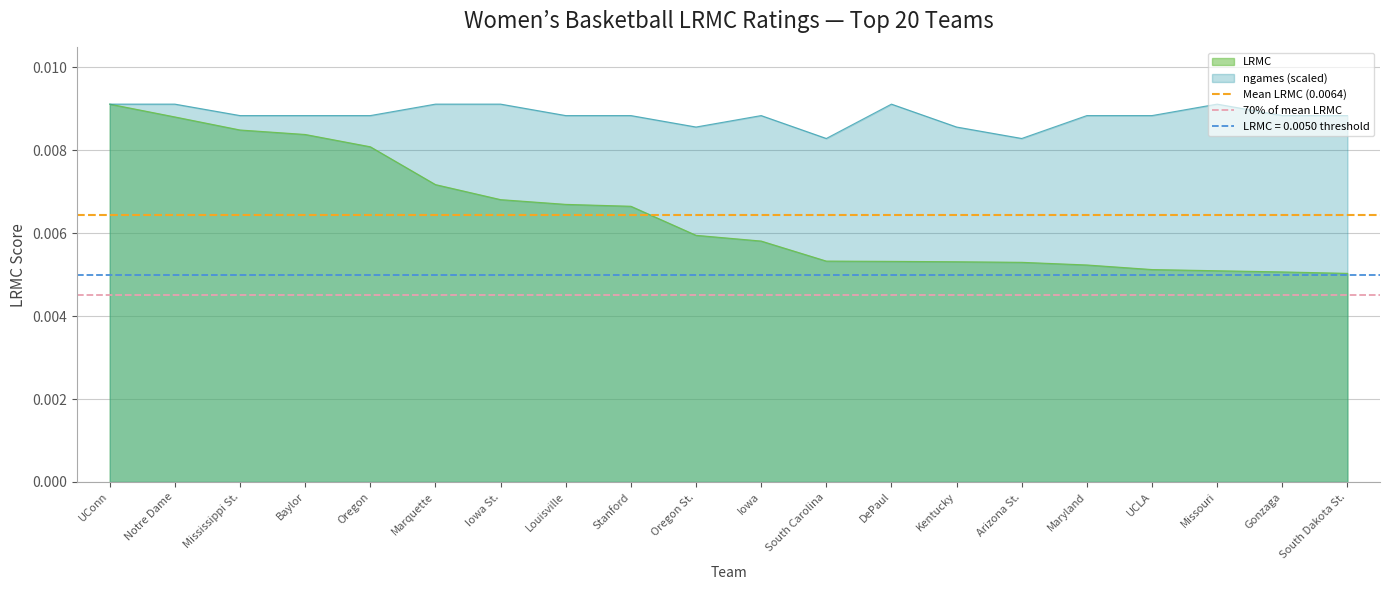

At which label is Mean LRMC (0.0064) closest to 0?

UConn